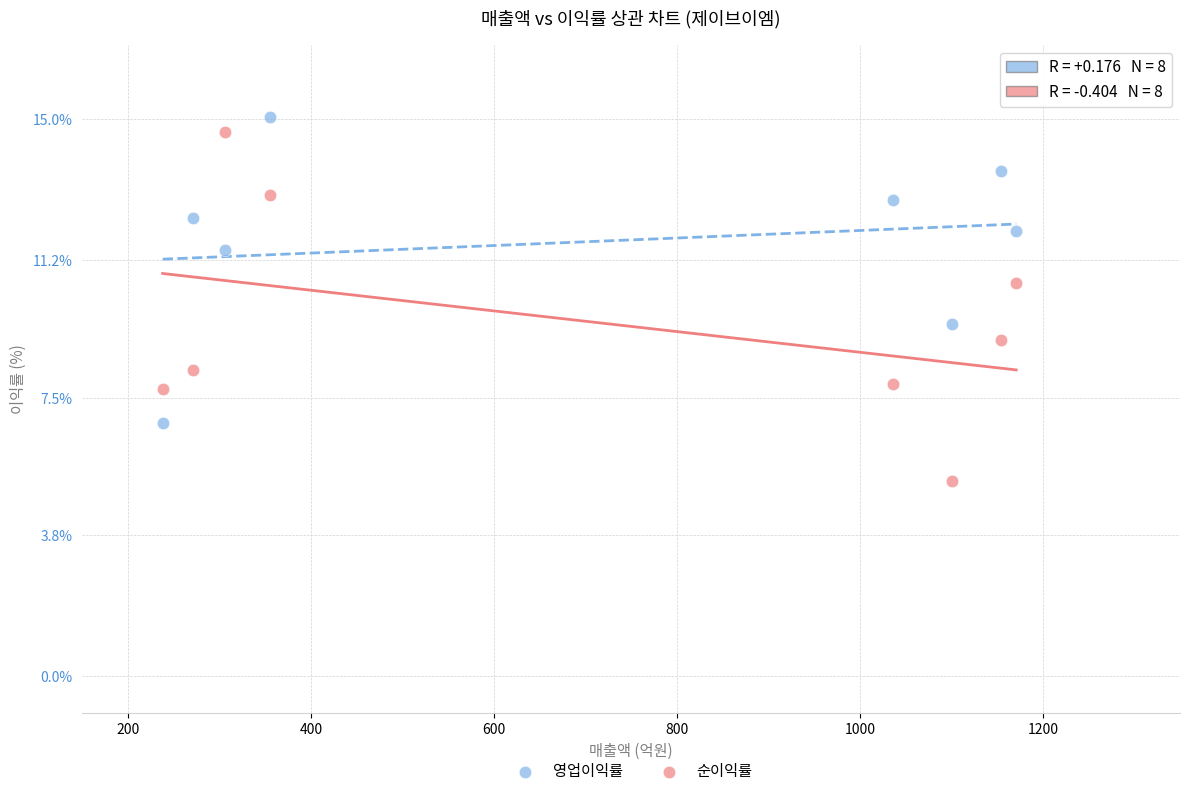

Which series contains the lowest Y value?

순이익률